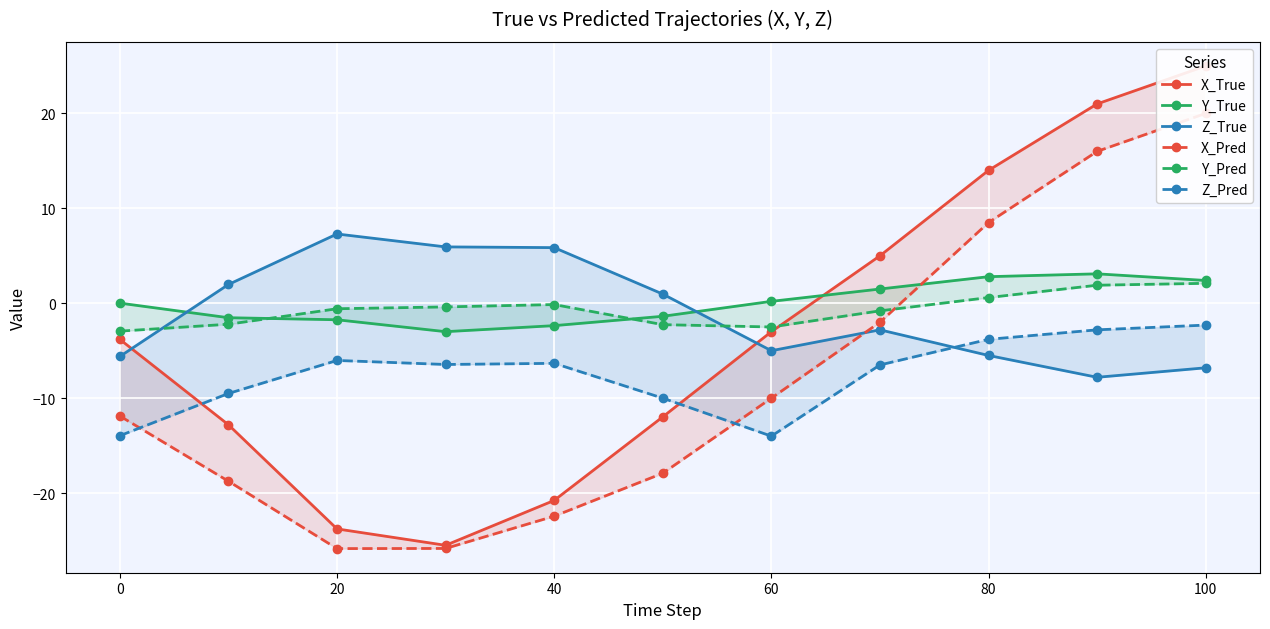

True or false: Z_Pred has a value of -3.1 at 120.

False